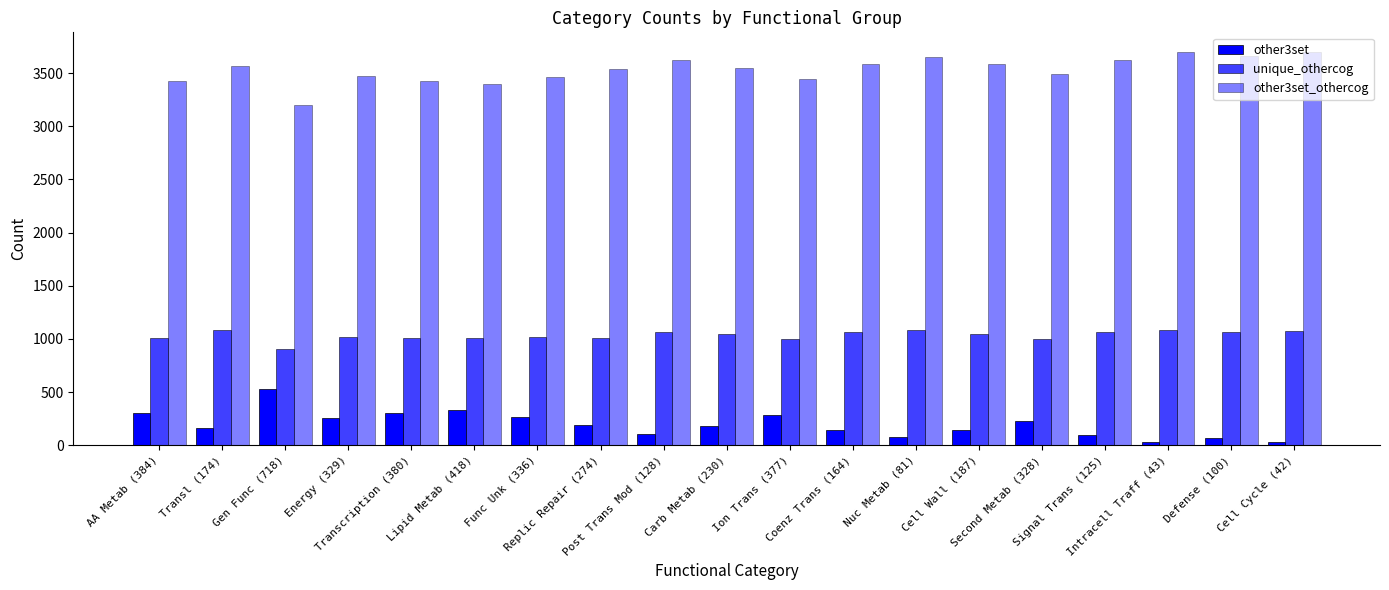

How many data points in unique_othercog are less than 1045?

9